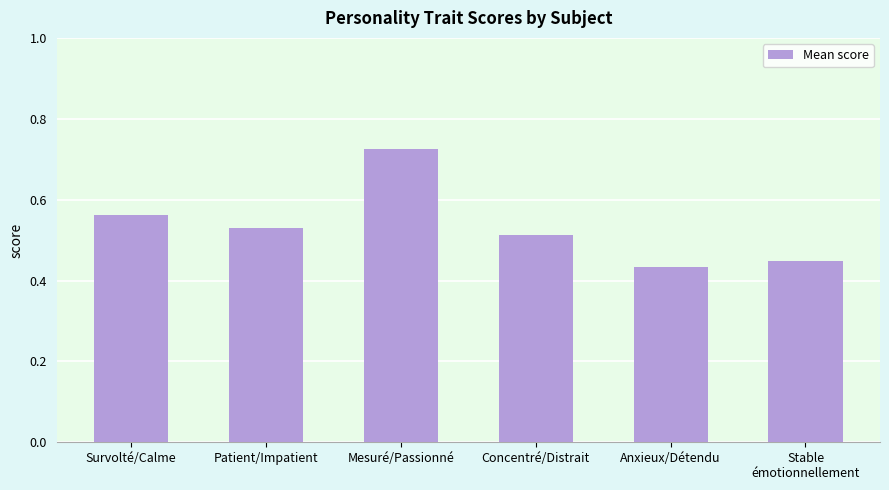

What is the difference between the values at Patient/Impatient and Anxieux/Détendu?

0.1